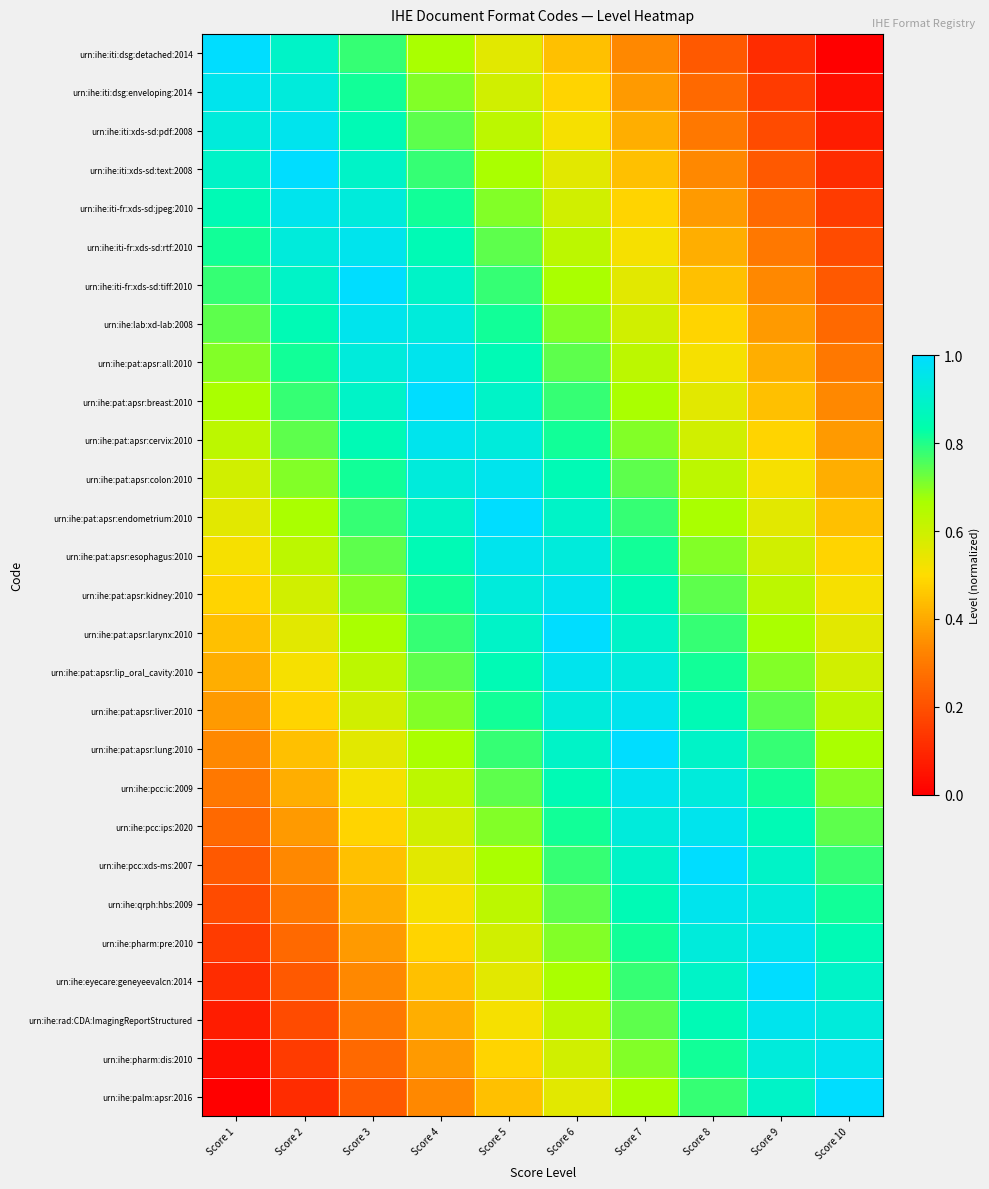

Reading left to right, extract all data points from this chart.

urn:ihe:iti:dsg:detached:2014: Score 1=1.0	Score 2=0.9	Score 3=0.8	Score 4=0.7	Score 5=0.6	Score 6=0.4	Score 7=0.3	Score 8=0.2	Score 9=0.1	Score 10=0.0
urn:ihe:iti:dsg:enveloping:2014: Score 1=1.0	Score 2=0.9	Score 3=0.8	Score 4=0.7	Score 5=0.6	Score 6=0.5	Score 7=0.4	Score 8=0.3	Score 9=0.1	Score 10=0.0
urn:ihe:iti:xds-sd:pdf:2008: Score 1=0.9	Score 2=1.0	Score 3=0.9	Score 4=0.7	Score 5=0.6	Score 6=0.5	Score 7=0.4	Score 8=0.3	Score 9=0.2	Score 10=0.1
urn:ihe:iti:xds-sd:text:2008: Score 1=0.9	Score 2=1.0	Score 3=0.9	Score 4=0.8	Score 5=0.7	Score 6=0.6	Score 7=0.4	Score 8=0.3	Score 9=0.2	Score 10=0.1
urn:ihe:iti-fr:xds-sd:jpeg:2010: Score 1=0.9	Score 2=1.0	Score 3=0.9	Score 4=0.8	Score 5=0.7	Score 6=0.6	Score 7=0.5	Score 8=0.4	Score 9=0.3	Score 10=0.1
urn:ihe:iti-fr:xds-sd:rtf:2010: Score 1=0.8	Score 2=0.9	Score 3=1.0	Score 4=0.9	Score 5=0.7	Score 6=0.6	Score 7=0.5	Score 8=0.4	Score 9=0.3	Score 10=0.2
urn:ihe:iti-fr:xds-sd:tiff:2010: Score 1=0.8	Score 2=0.9	Score 3=1.0	Score 4=0.9	Score 5=0.8	Score 6=0.7	Score 7=0.6	Score 8=0.4	Score 9=0.3	Score 10=0.2
urn:ihe:lab:xd-lab:2008: Score 1=0.7	Score 2=0.9	Score 3=1.0	Score 4=0.9	Score 5=0.8	Score 6=0.7	Score 7=0.6	Score 8=0.5	Score 9=0.4	Score 10=0.3
urn:ihe:pat:apsr:all:2010: Score 1=0.7	Score 2=0.8	Score 3=0.9	Score 4=1.0	Score 5=0.9	Score 6=0.7	Score 7=0.6	Score 8=0.5	Score 9=0.4	Score 10=0.3
urn:ihe:pat:apsr:breast:2010: Score 1=0.7	Score 2=0.8	Score 3=0.9	Score 4=1.0	Score 5=0.9	Score 6=0.8	Score 7=0.7	Score 8=0.6	Score 9=0.4	Score 10=0.3
urn:ihe:pat:apsr:cervix:2010: Score 1=0.6	Score 2=0.7	Score 3=0.9	Score 4=1.0	Score 5=0.9	Score 6=0.8	Score 7=0.7	Score 8=0.6	Score 9=0.5	Score 10=0.4
urn:ihe:pat:apsr:colon:2010: Score 1=0.6	Score 2=0.7	Score 3=0.8	Score 4=0.9	Score 5=1.0	Score 6=0.9	Score 7=0.7	Score 8=0.6	Score 9=0.5	Score 10=0.4
urn:ihe:pat:apsr:endometrium:2010: Score 1=0.6	Score 2=0.7	Score 3=0.8	Score 4=0.9	Score 5=1.0	Score 6=0.9	Score 7=0.8	Score 8=0.7	Score 9=0.6	Score 10=0.4
urn:ihe:pat:apsr:esophagus:2010: Score 1=0.5	Score 2=0.6	Score 3=0.7	Score 4=0.9	Score 5=1.0	Score 6=0.9	Score 7=0.8	Score 8=0.7	Score 9=0.6	Score 10=0.5
urn:ihe:pat:apsr:kidney:2010: Score 1=0.5	Score 2=0.6	Score 3=0.7	Score 4=0.8	Score 5=0.9	Score 6=1.0	Score 7=0.9	Score 8=0.7	Score 9=0.6	Score 10=0.5
urn:ihe:pat:apsr:larynx:2010: Score 1=0.4	Score 2=0.6	Score 3=0.7	Score 4=0.8	Score 5=0.9	Score 6=1.0	Score 7=0.9	Score 8=0.8	Score 9=0.7	Score 10=0.6
urn:ihe:pat:apsr:lip_oral_cavity:2010: Score 1=0.4	Score 2=0.5	Score 3=0.6	Score 4=0.7	Score 5=0.9	Score 6=1.0	Score 7=0.9	Score 8=0.8	Score 9=0.7	Score 10=0.6
urn:ihe:pat:apsr:liver:2010: Score 1=0.4	Score 2=0.5	Score 3=0.6	Score 4=0.7	Score 5=0.8	Score 6=0.9	Score 7=1.0	Score 8=0.9	Score 9=0.7	Score 10=0.6
urn:ihe:pat:apsr:lung:2010: Score 1=0.3	Score 2=0.4	Score 3=0.6	Score 4=0.7	Score 5=0.8	Score 6=0.9	Score 7=1.0	Score 8=0.9	Score 9=0.8	Score 10=0.7
urn:ihe:pcc:ic:2009: Score 1=0.3	Score 2=0.4	Score 3=0.5	Score 4=0.6	Score 5=0.7	Score 6=0.9	Score 7=1.0	Score 8=0.9	Score 9=0.8	Score 10=0.7
urn:ihe:pcc:ips:2020: Score 1=0.3	Score 2=0.4	Score 3=0.5	Score 4=0.6	Score 5=0.7	Score 6=0.8	Score 7=0.9	Score 8=1.0	Score 9=0.9	Score 10=0.7
urn:ihe:pcc:xds-ms:2007: Score 1=0.2	Score 2=0.3	Score 3=0.4	Score 4=0.6	Score 5=0.7	Score 6=0.8	Score 7=0.9	Score 8=1.0	Score 9=0.9	Score 10=0.8
urn:ihe:qrph:hbs:2009: Score 1=0.2	Score 2=0.3	Score 3=0.4	Score 4=0.5	Score 5=0.6	Score 6=0.7	Score 7=0.9	Score 8=1.0	Score 9=0.9	Score 10=0.8
urn:ihe:pharm:pre:2010: Score 1=0.1	Score 2=0.3	Score 3=0.4	Score 4=0.5	Score 5=0.6	Score 6=0.7	Score 7=0.8	Score 8=0.9	Score 9=1.0	Score 10=0.9
urn:ihe:eyecare:geneyeevalcn:2014: Score 1=0.1	Score 2=0.2	Score 3=0.3	Score 4=0.4	Score 5=0.6	Score 6=0.7	Score 7=0.8	Score 8=0.9	Score 9=1.0	Score 10=0.9
urn:ihe:rad:CDA:ImagingReportStructured: Score 1=0.1	Score 2=0.2	Score 3=0.3	Score 4=0.4	Score 5=0.5	Score 6=0.6	Score 7=0.7	Score 8=0.9	Score 9=1.0	Score 10=0.9
urn:ihe:pharm:dis:2010: Score 1=0.0	Score 2=0.1	Score 3=0.3	Score 4=0.4	Score 5=0.5	Score 6=0.6	Score 7=0.7	Score 8=0.8	Score 9=0.9	Score 10=1.0
urn:ihe:palm:apsr:2016: Score 1=0.0	Score 2=0.1	Score 3=0.2	Score 4=0.3	Score 5=0.4	Score 6=0.6	Score 7=0.7	Score 8=0.8	Score 9=0.9	Score 10=1.0